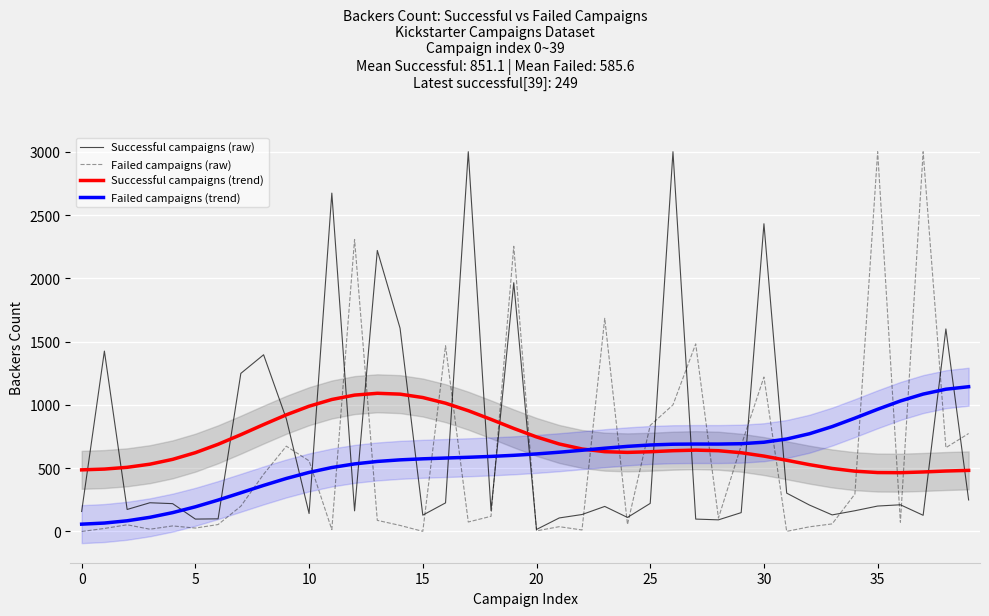

Which series ends up on top after the final intersection of Successful campaigns (raw) and Failed campaigns (trend)?

Failed campaigns (trend)